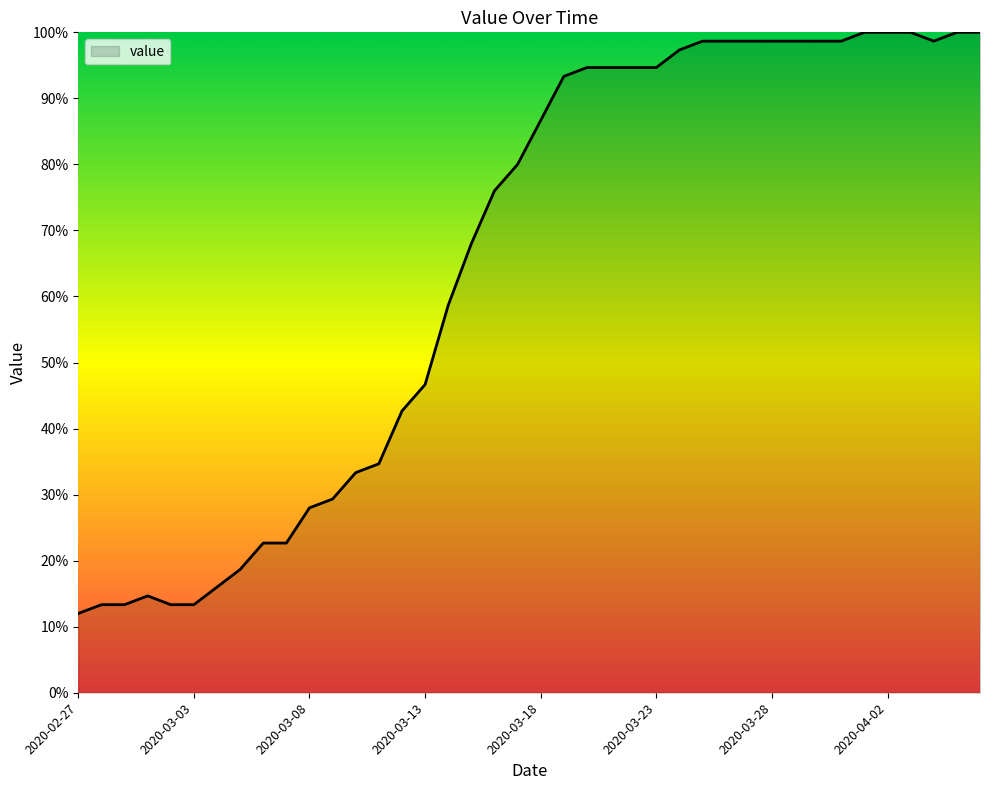

What is the maximum value shown in the chart?

100.0